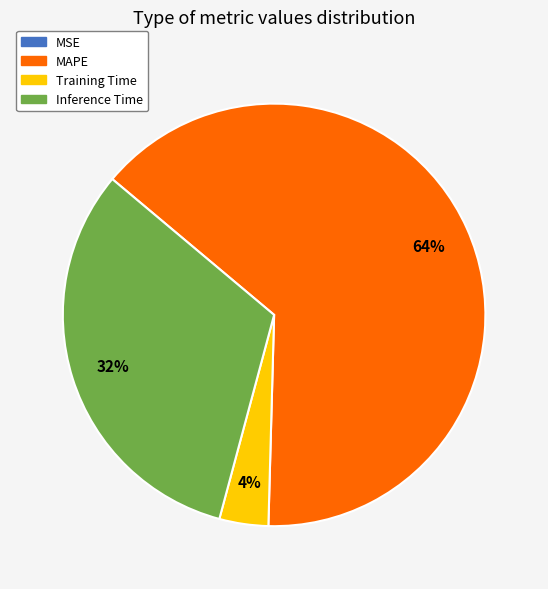

What percentage is the Inference Time slice, to the nearest percent?

32%